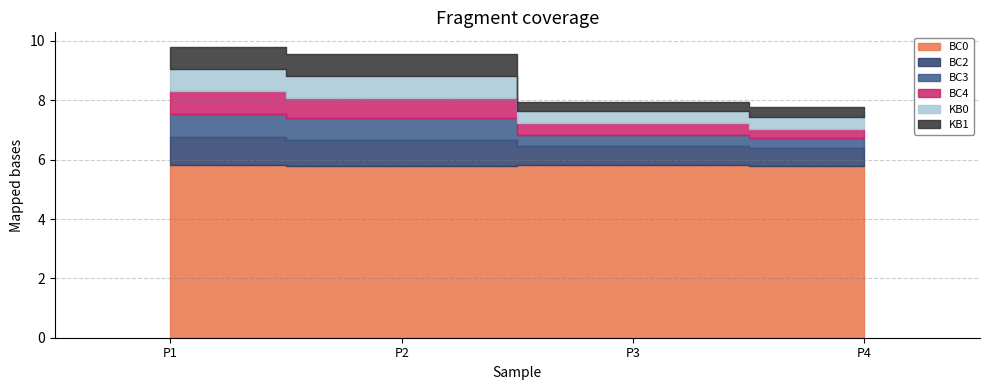

The value of BC0 at P1 is 2.8. True or false?

False